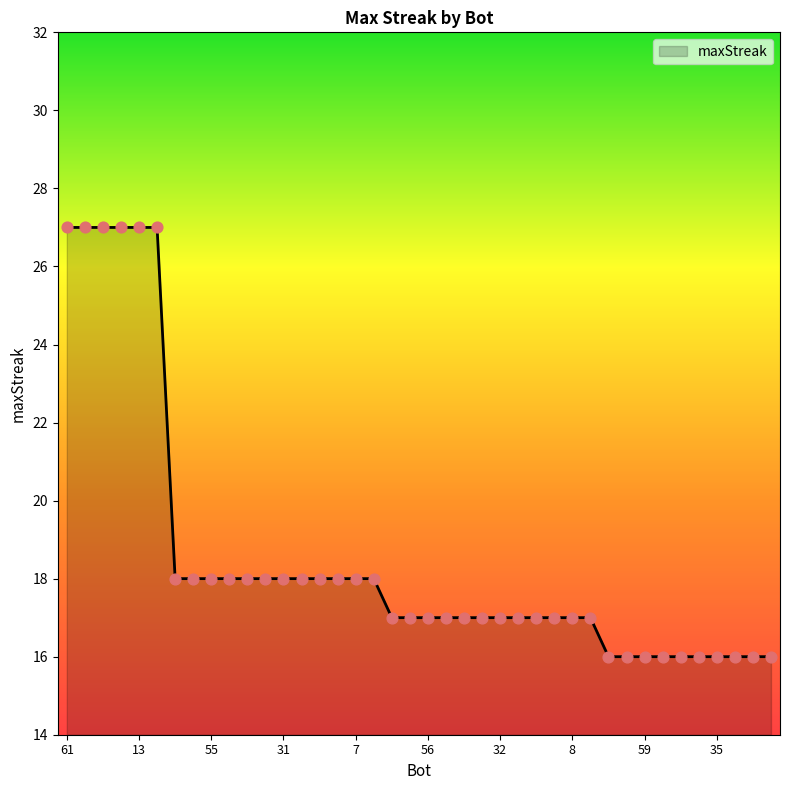

What is the smallest value displayed?

16